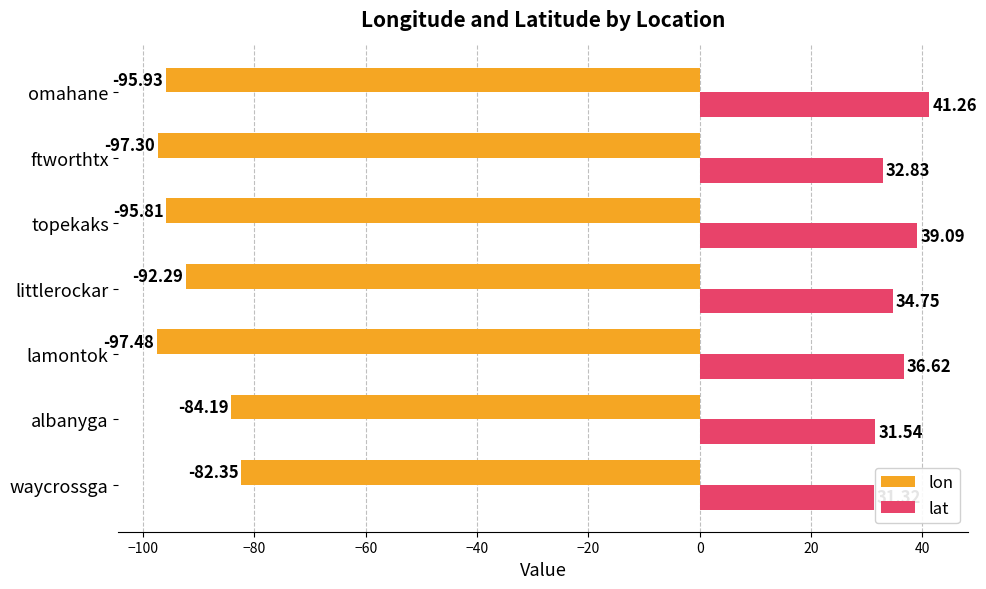

Which series has the largest total across all categories?

lat